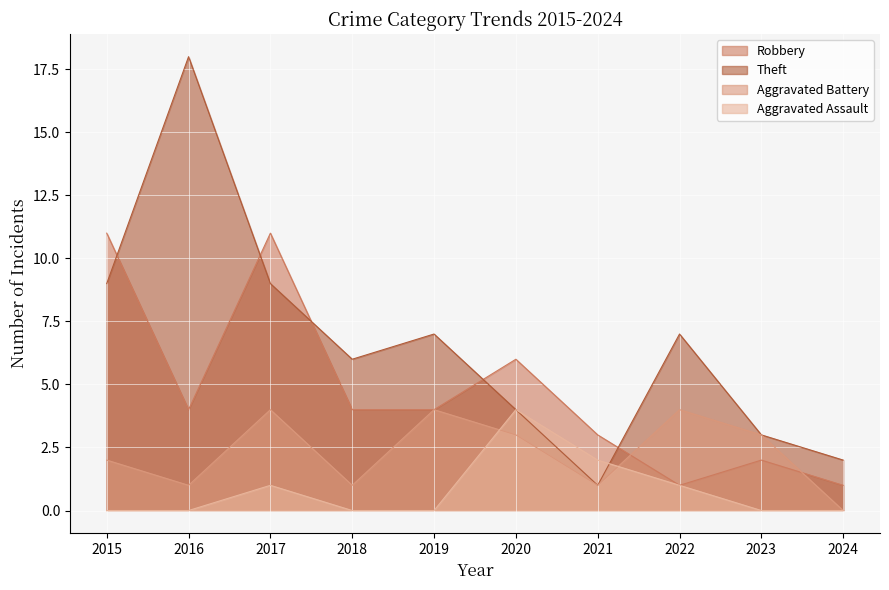

What is the maximum value shown in the chart?

18